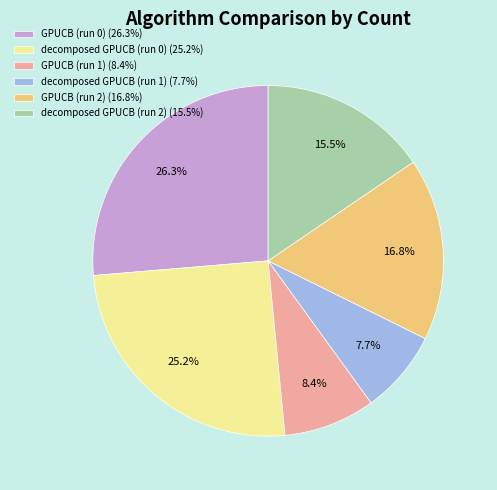

Count the number of slices in the pie.

6